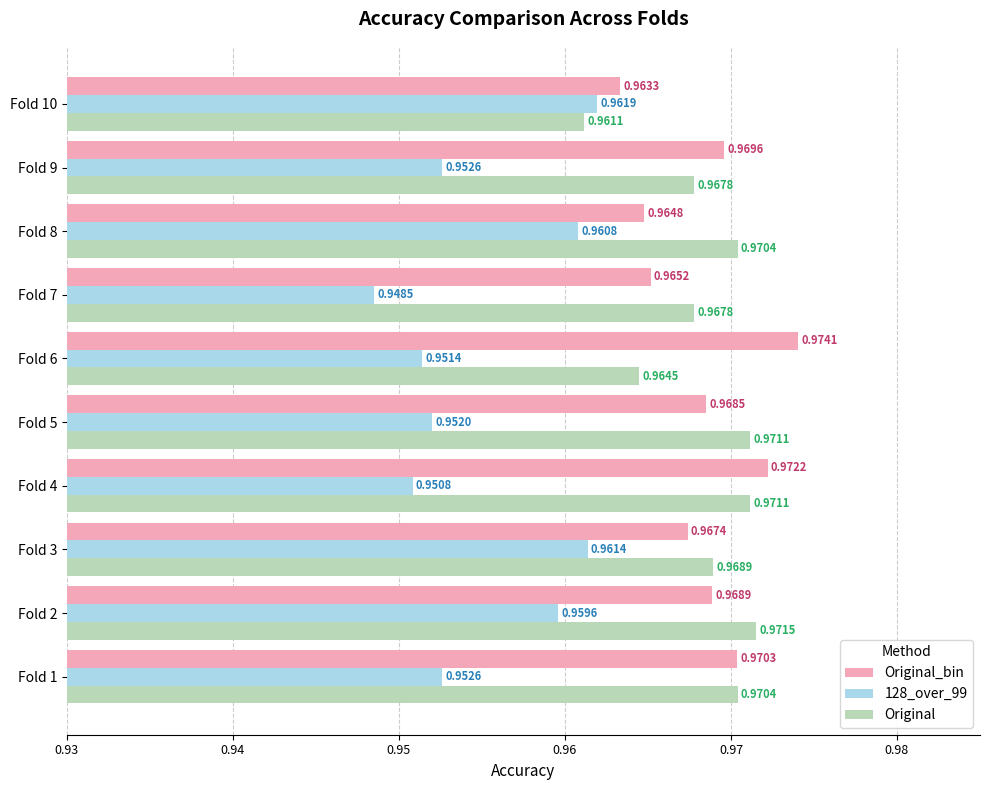

Rank the categories by Original_bin value from highest to lowest.

Fold 6, Fold 4, Fold 1, Fold 9, Fold 2, Fold 5, Fold 3, Fold 7, Fold 8, Fold 10